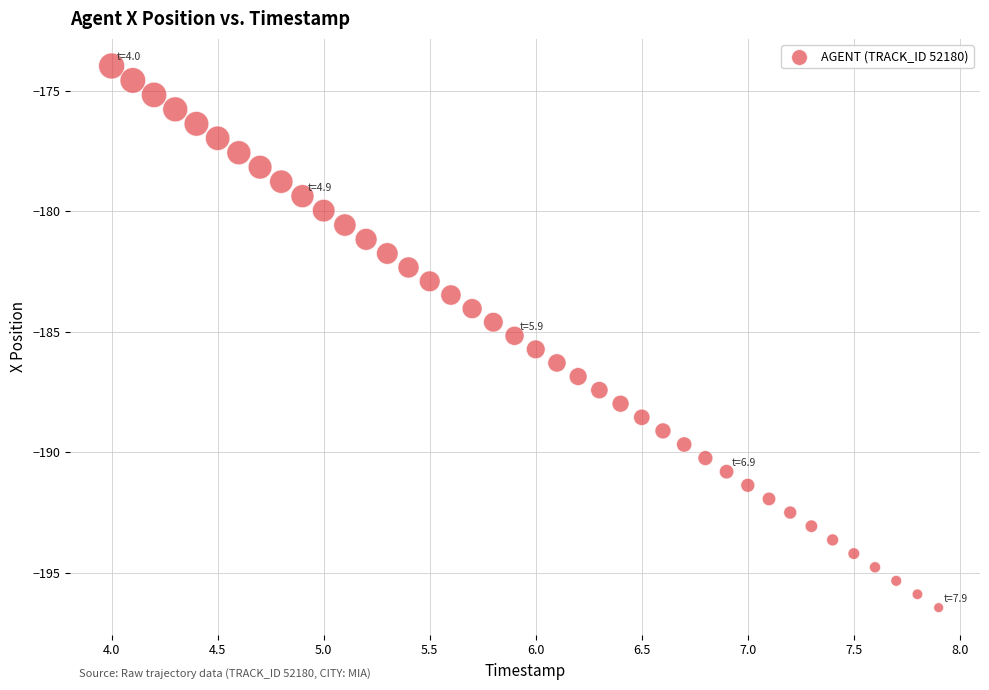

What is the range of X values (max minus min)?

3.9